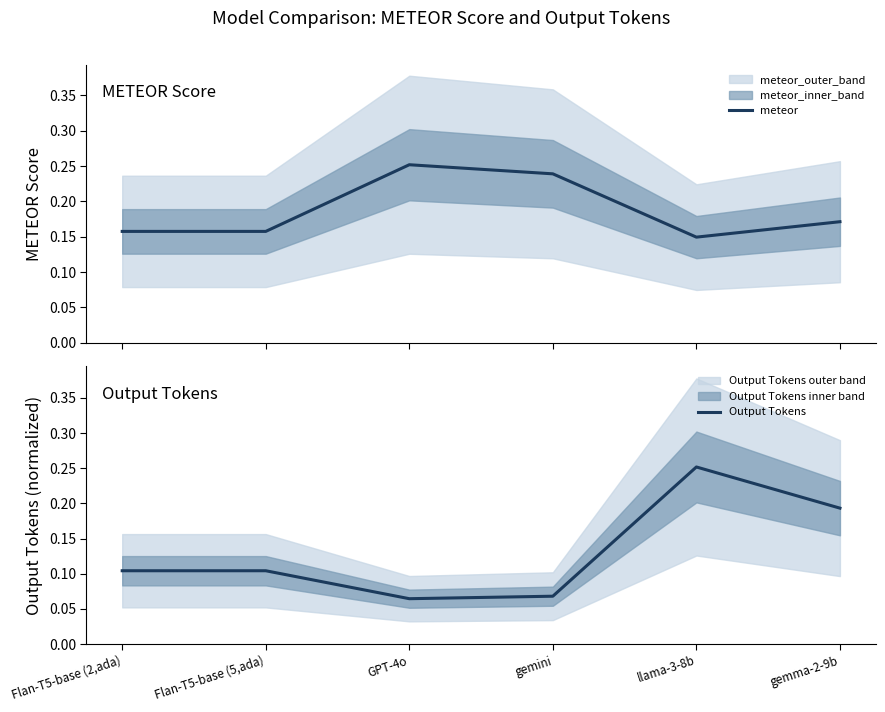

True or false: Output Tokens has a value of 0.0 at gemini.

False